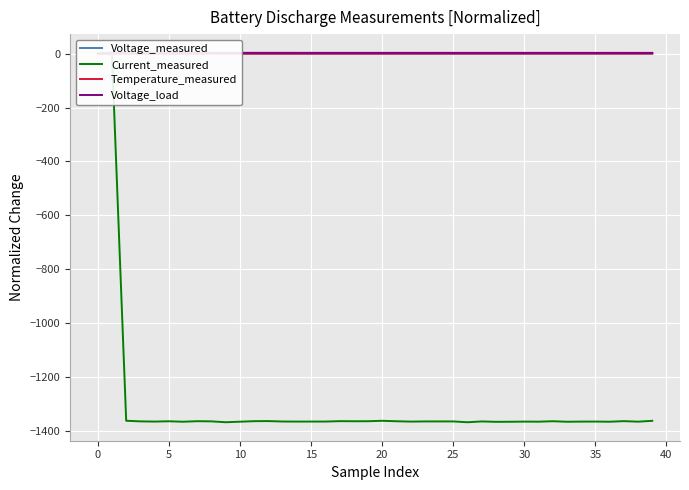

Which category has the lowest value across all series?

26